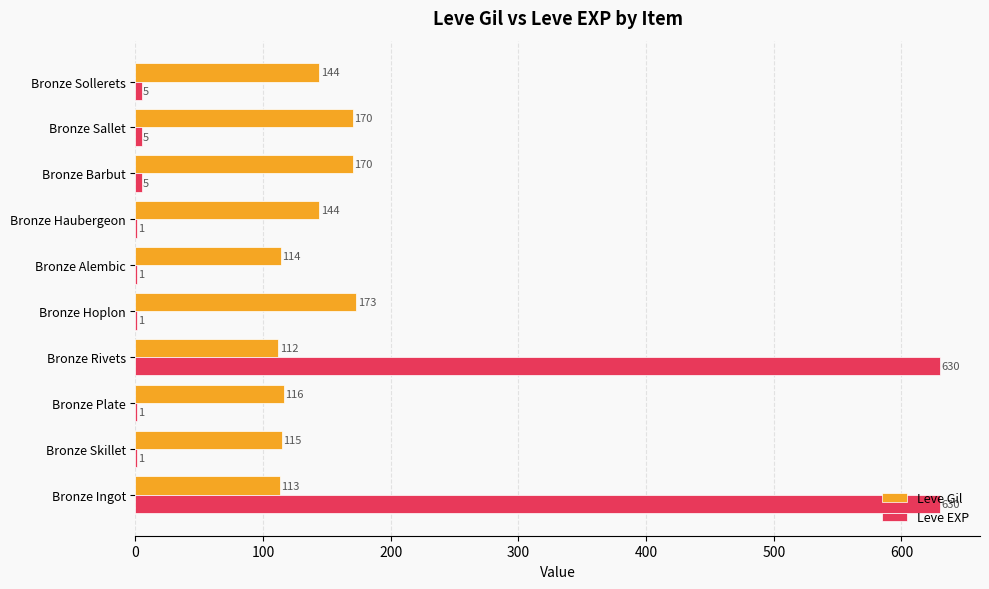

What is the maximum value shown in the chart?

630